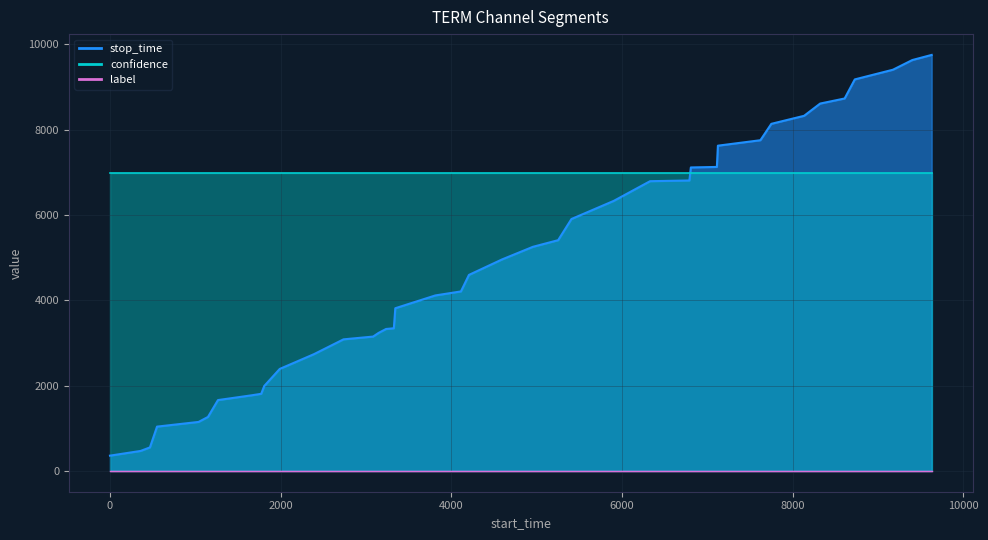

True or false: label and stop_time intersect in this chart.

False